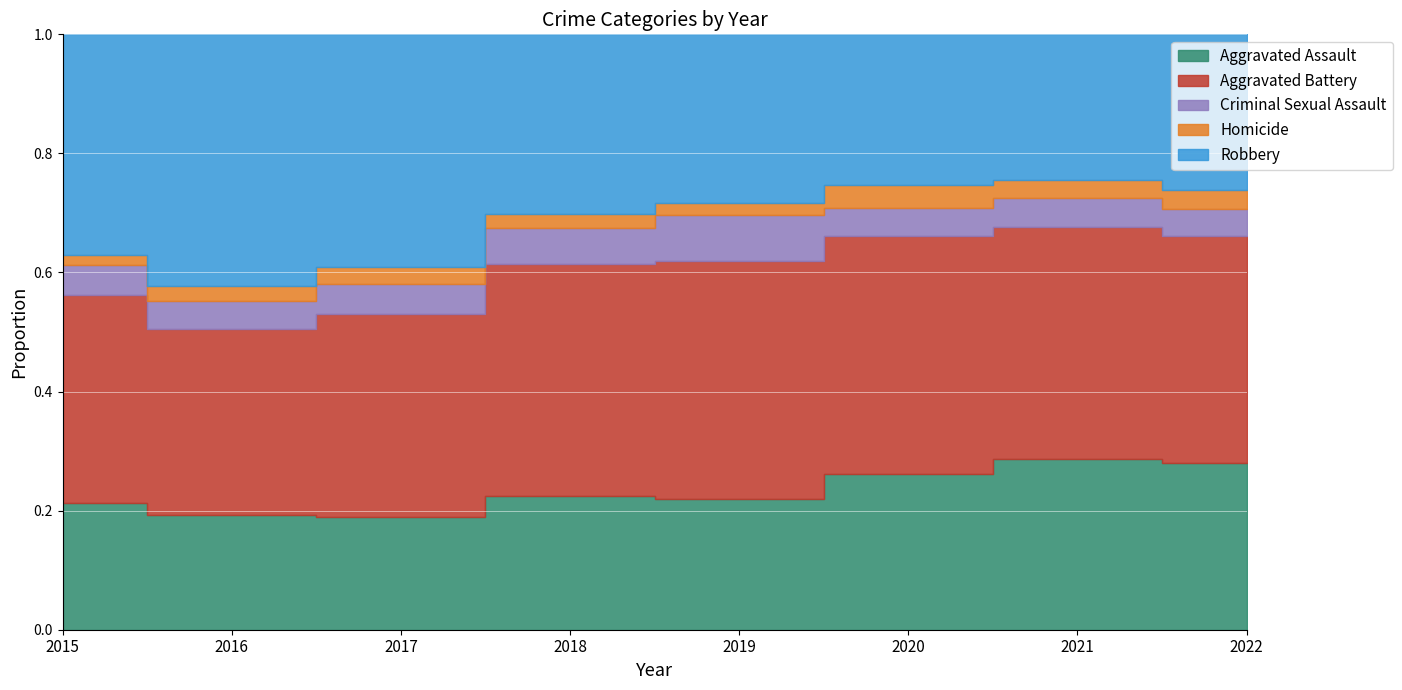

Reading right to left, extract all data points from this chart.

Aggravated Assault: 326	352	273	223	225	224	206	194
Aggravated Battery: 441	479	416	407	389	400	336	316
Criminal Sexual Assault: 54	61	48	77	60	61	50	46
Homicide: 36	38	41	22	25	33	26	15
Robbery: 304	300	263	287	301	460	454	337